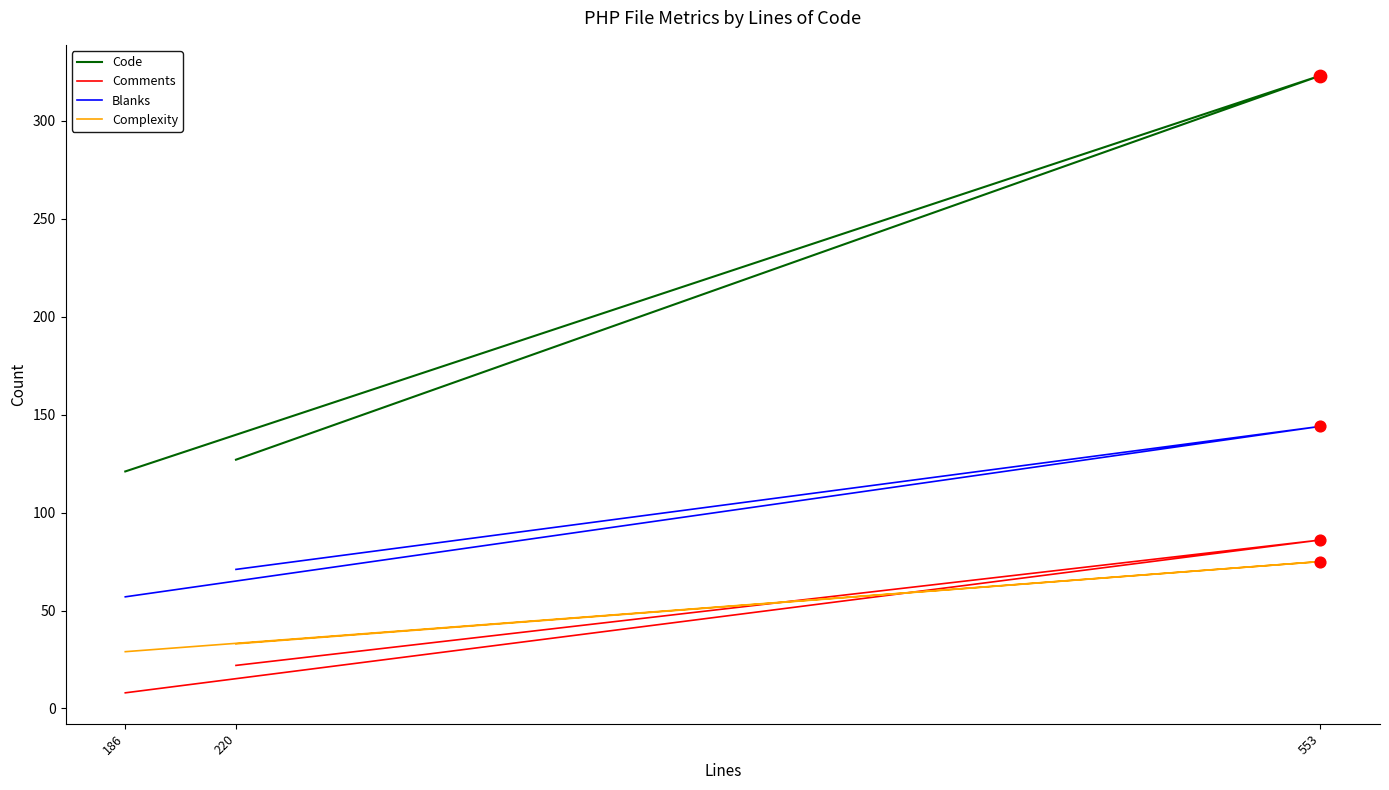

Which series has the largest total across all categories?

Code